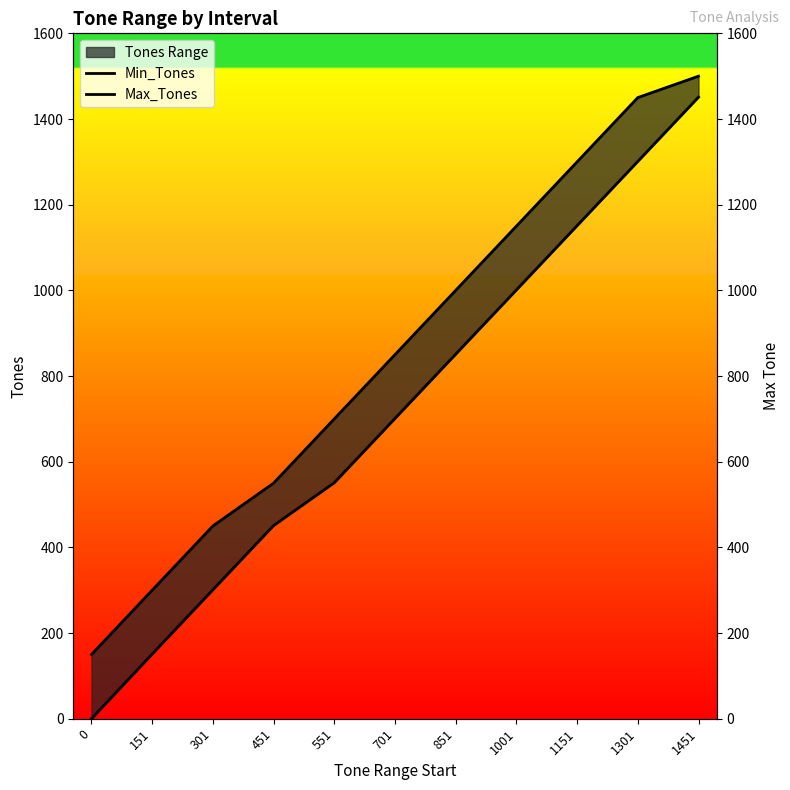

The Min_Tones series shows 1001 at 1001. True or false?

True